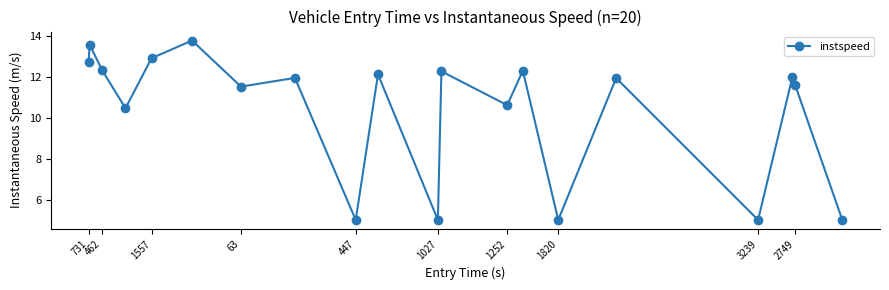

Does the chart have visible grid lines?

No